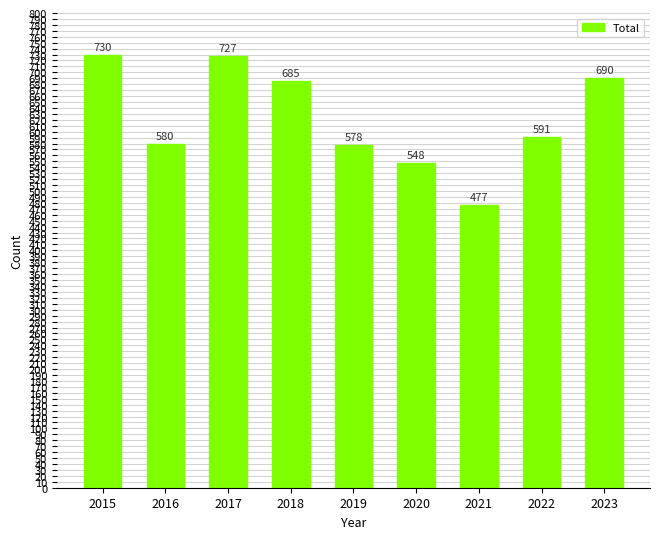

At which category does the chart reach its minimum across all series?

2021